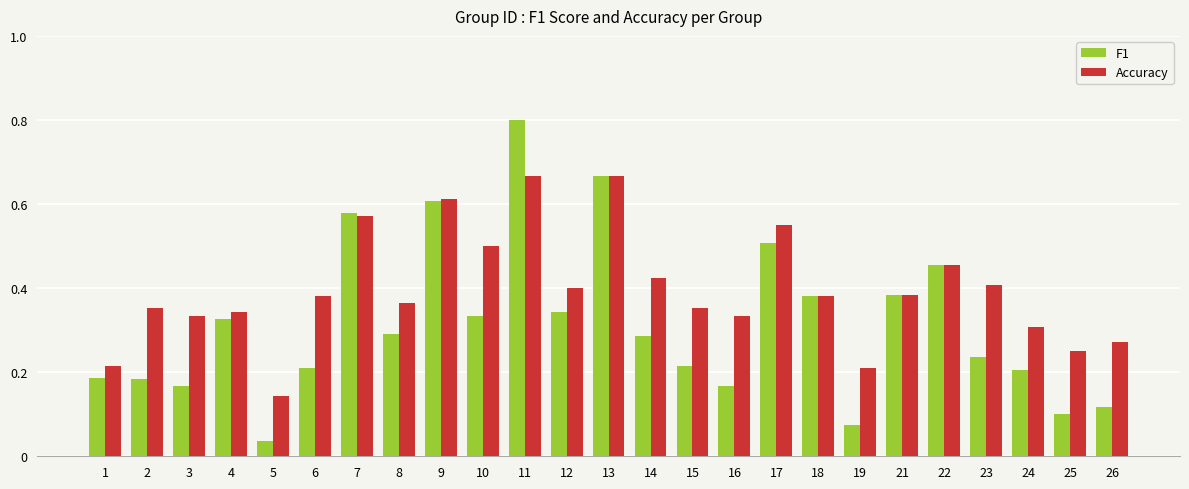

Rank the series by their maximum value, from highest to lowest.

F1, Accuracy